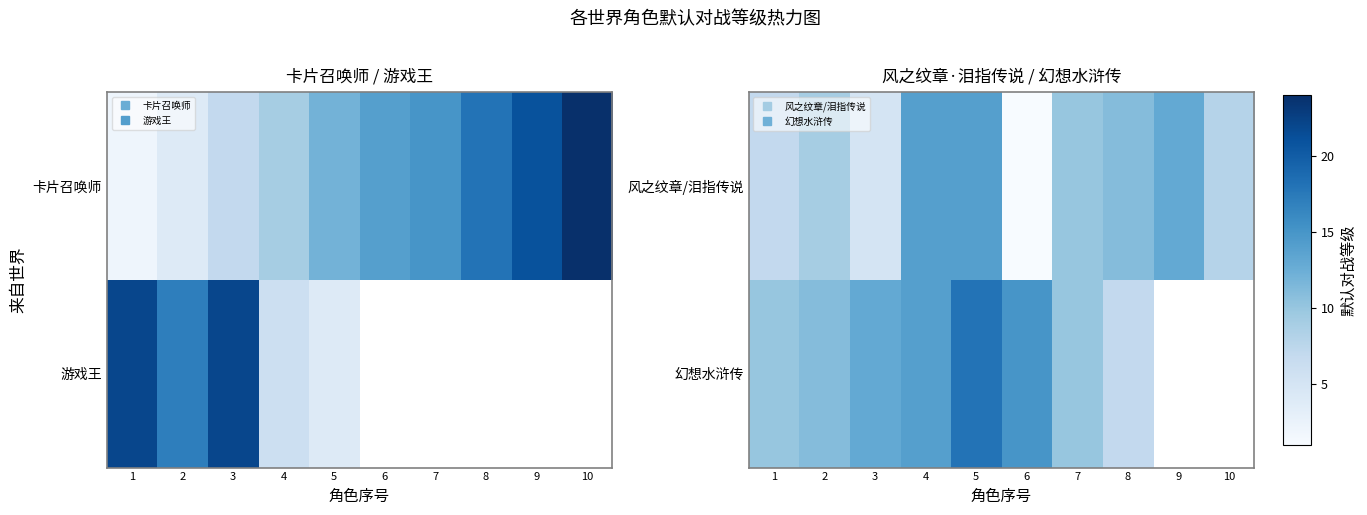

How many series are shown in this chart?

2